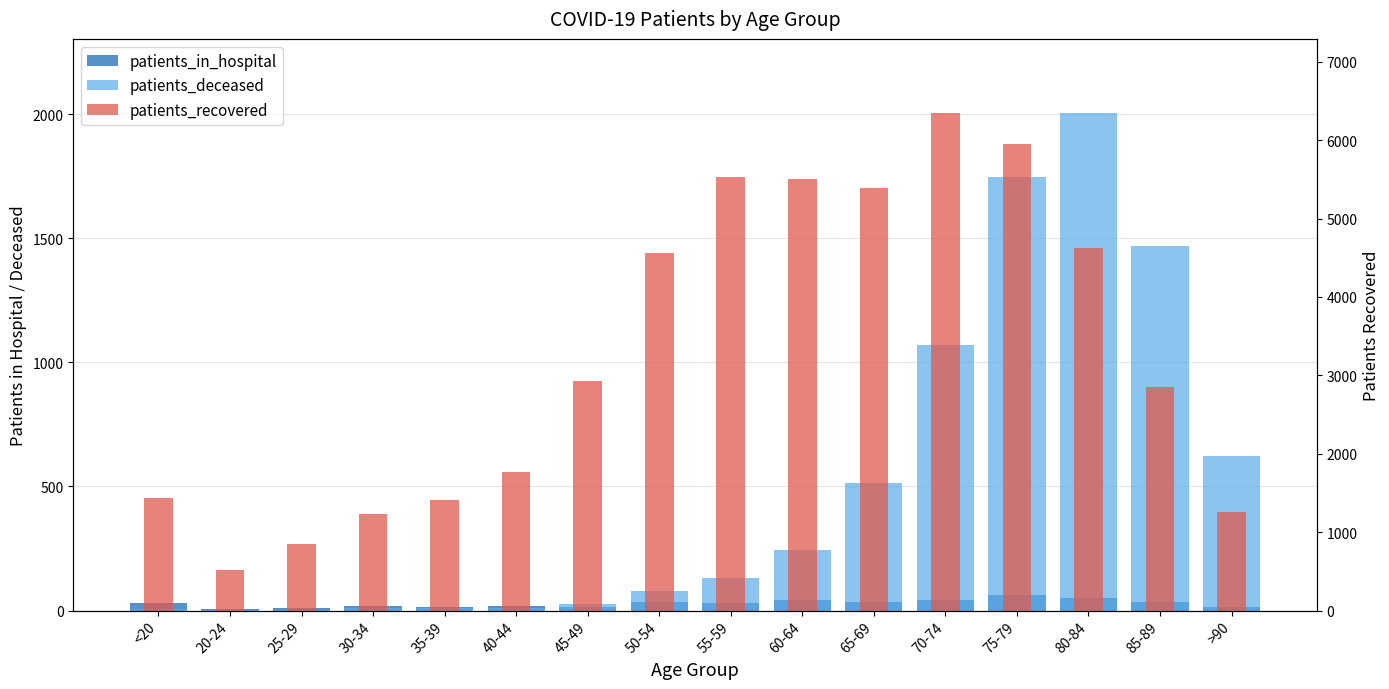

What is the difference between the maximum and minimum values in the patients_recovered series?

5822